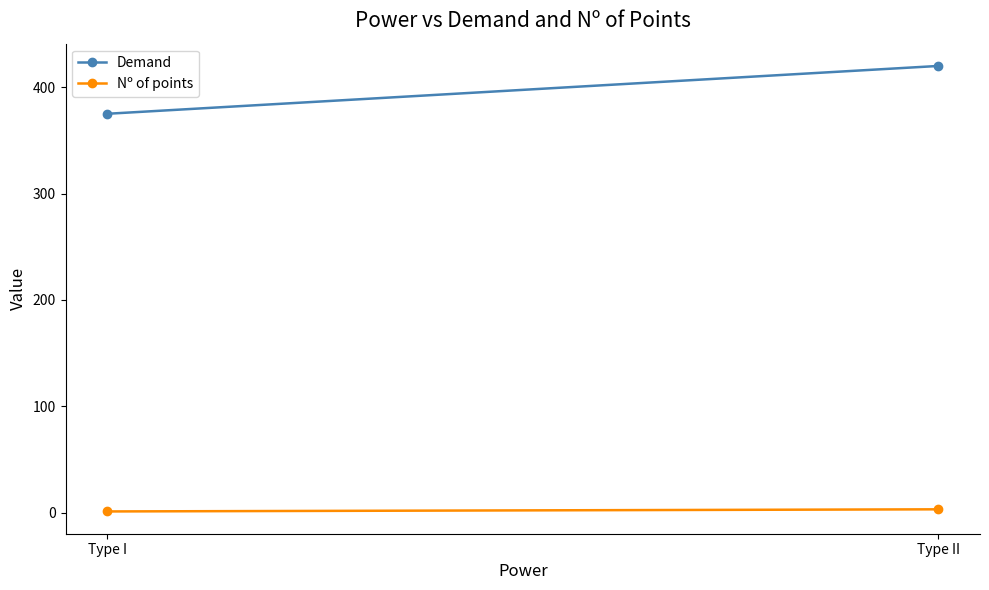

The value of Demand at Type II is 420. True or false?

True